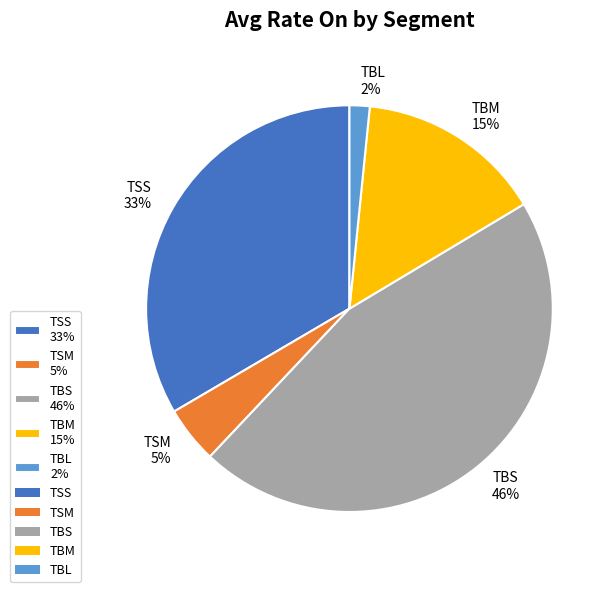

How many segments does this pie chart have?

5